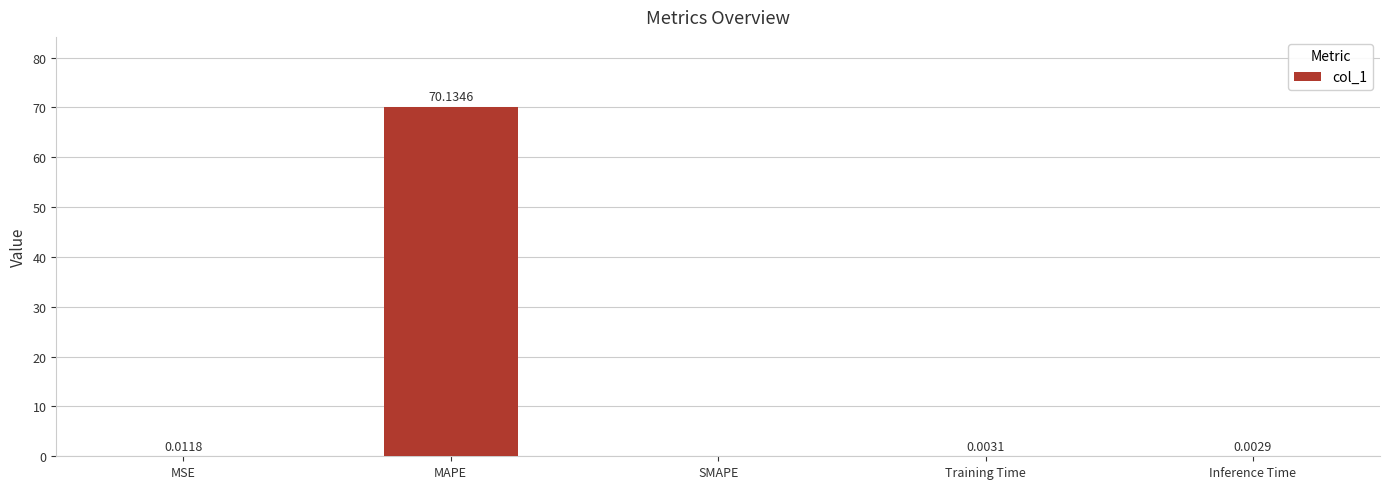

At which label is the value closest to 35?

MSE